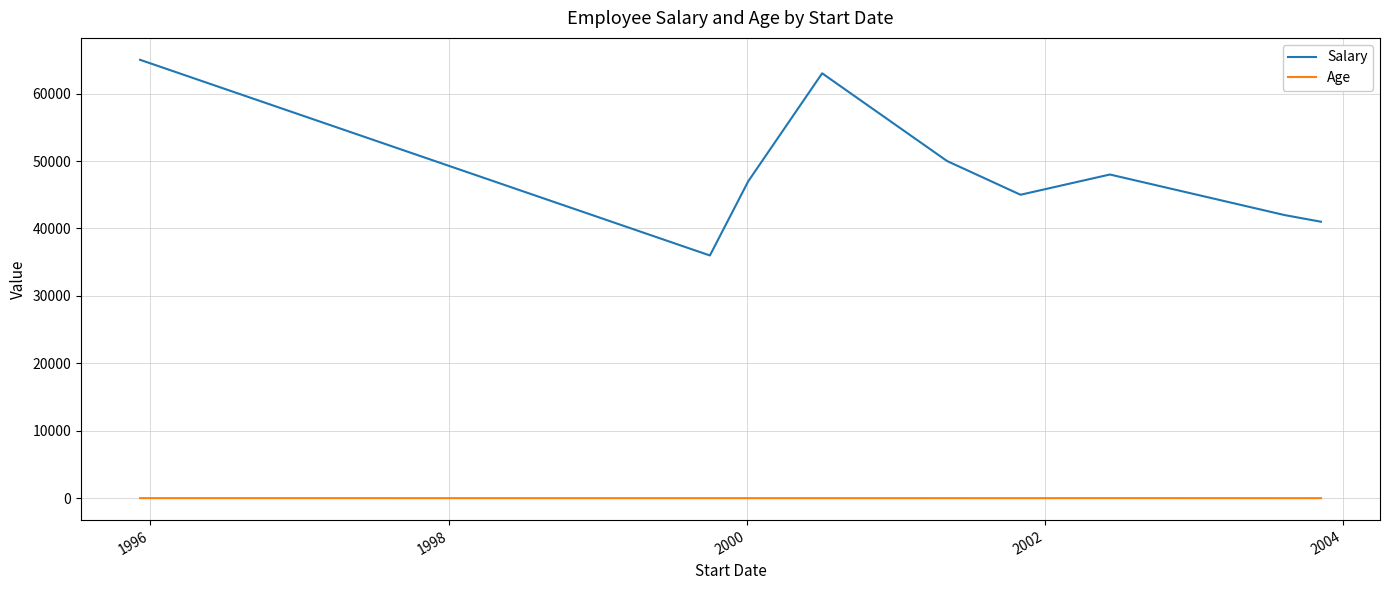

In Salary, how many points are higher than both neighbors (excluding endpoints)?

2